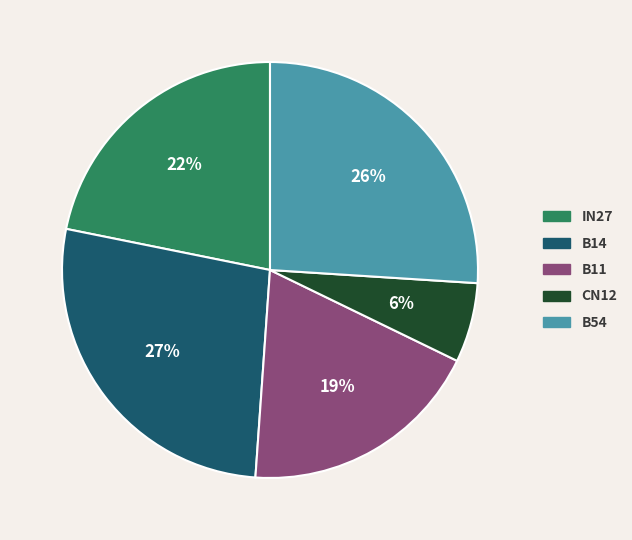

To the nearest percent, what is the average slice percentage?

20%